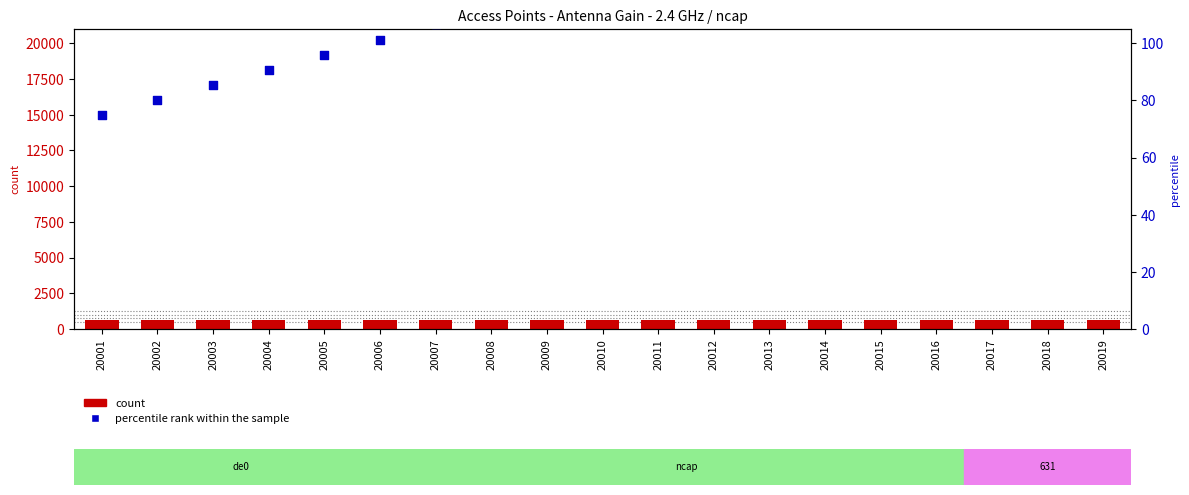

Is the value of count at 20016 greater than the value of percentile rank within the sample at 20004?

Yes